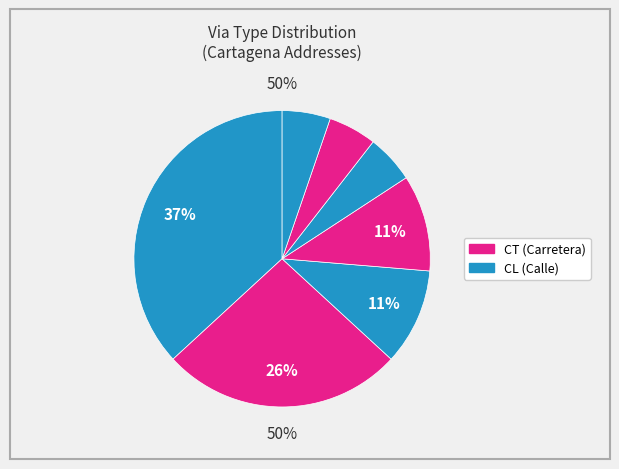

Does CL(real/cuarto) account for over 50% of the chart?

No